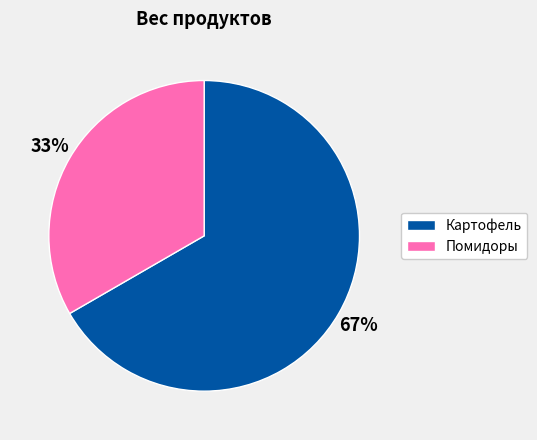

True or false: Помидоры accounts for 21% of the total.

False